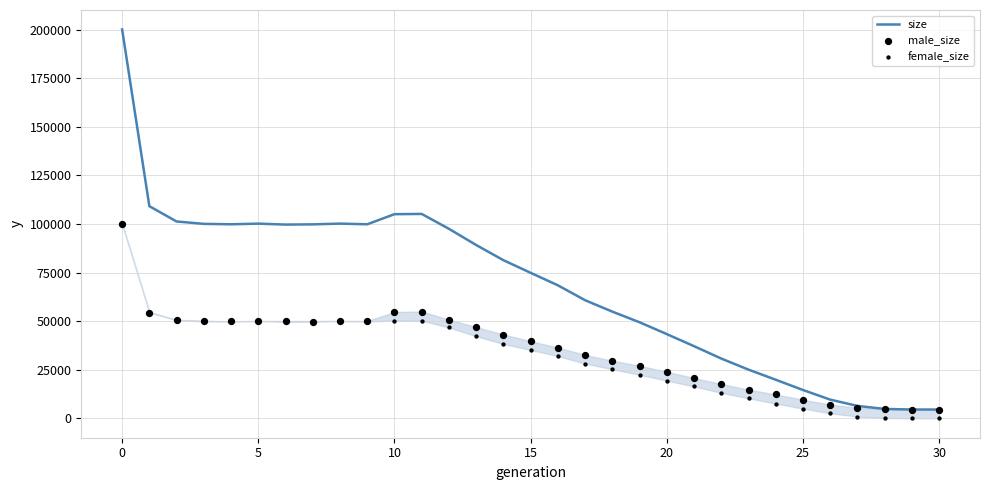

Which series reaches the maximum Y coordinate?

size